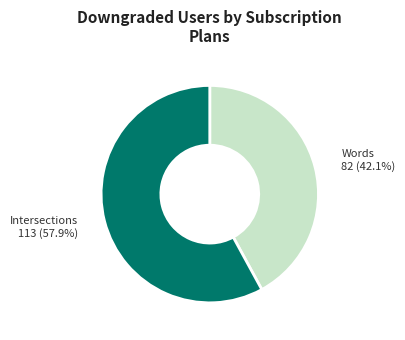

Rank the categories by value from lowest to highest.

Words, Intersections